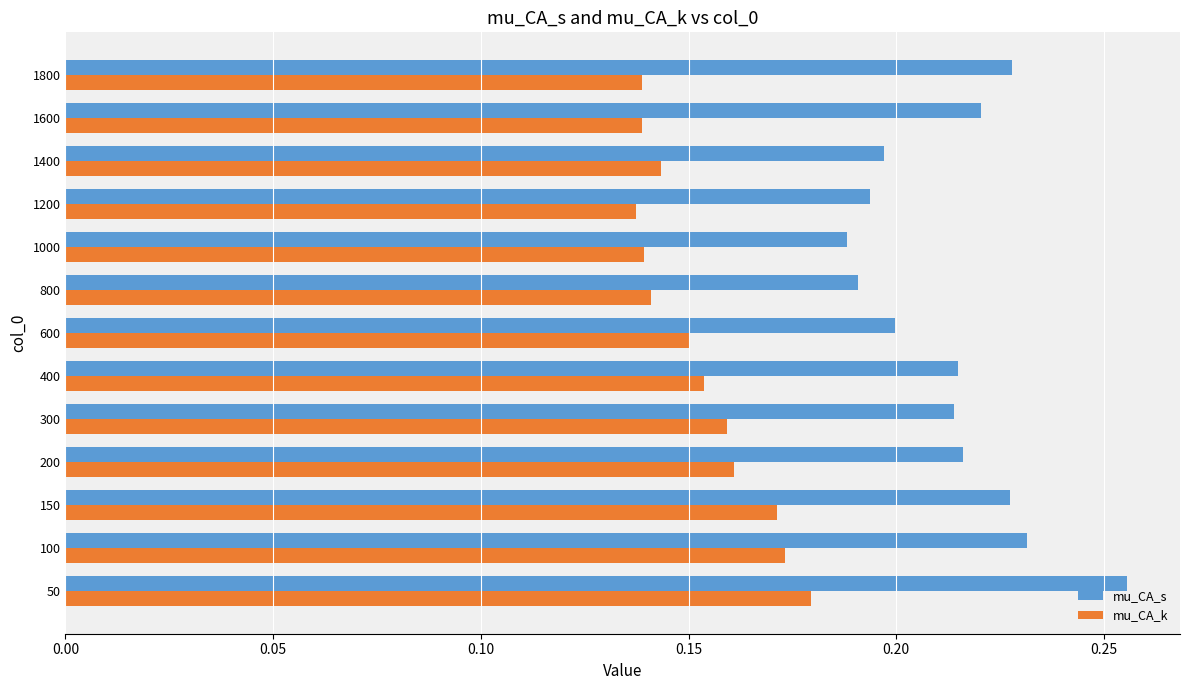

Rank the series by their average value, from lowest to highest.

mu_CA_k, mu_CA_s